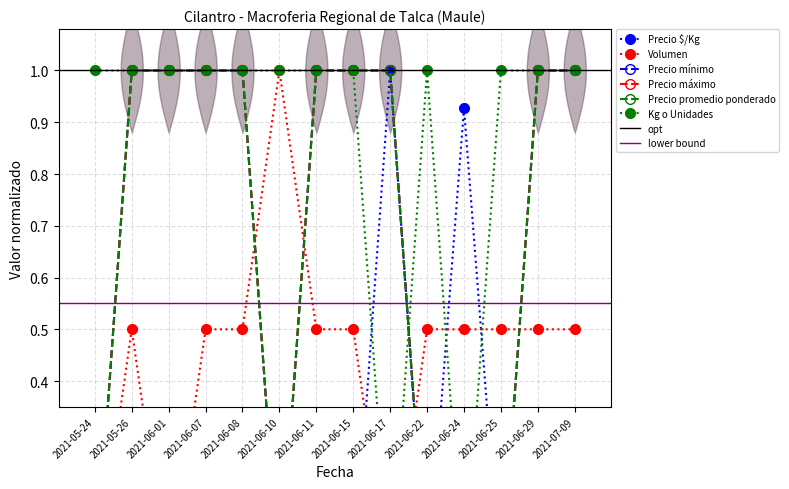

How many values in Precio promedio ponderado are above zero?

9